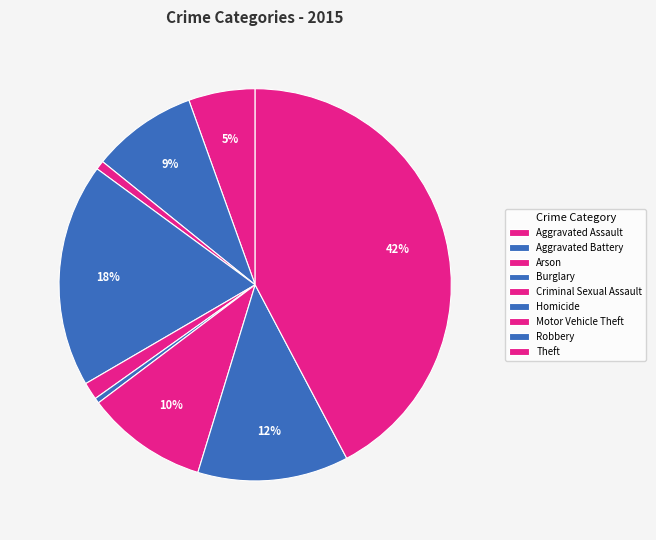

What is the total percentage of Criminal Sexual Assault and Homicide?

1.9%